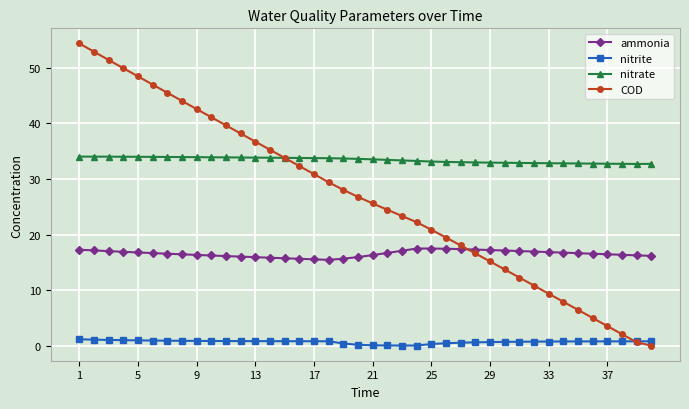

Which series has the largest range (max minus min)?

COD